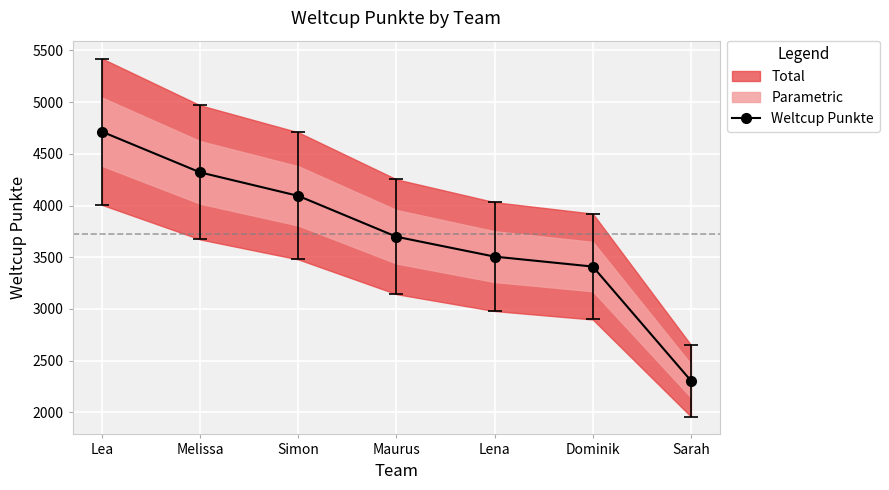

What is the ratio of the value at Melissa to the value at Lea?

0.9